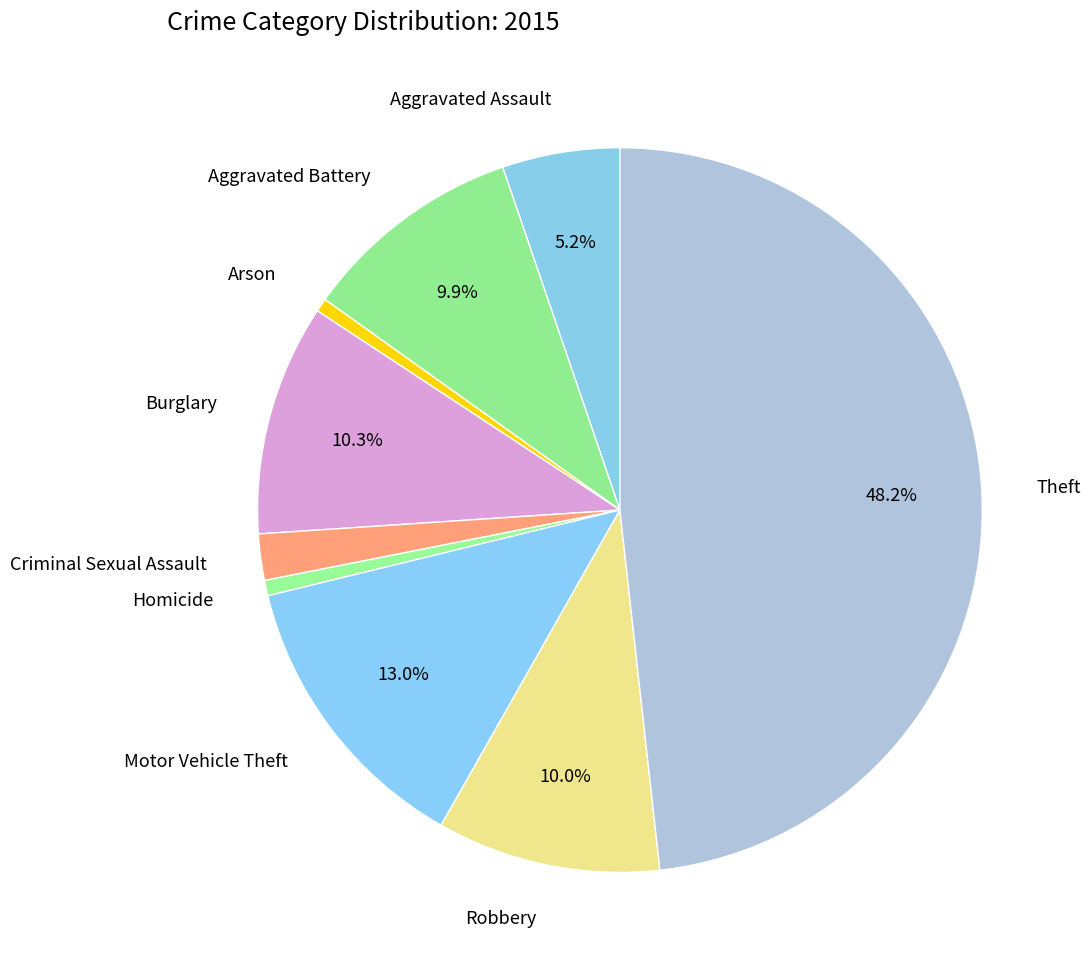

Is it true that Aggravated Assault is 5% of the pie?

True